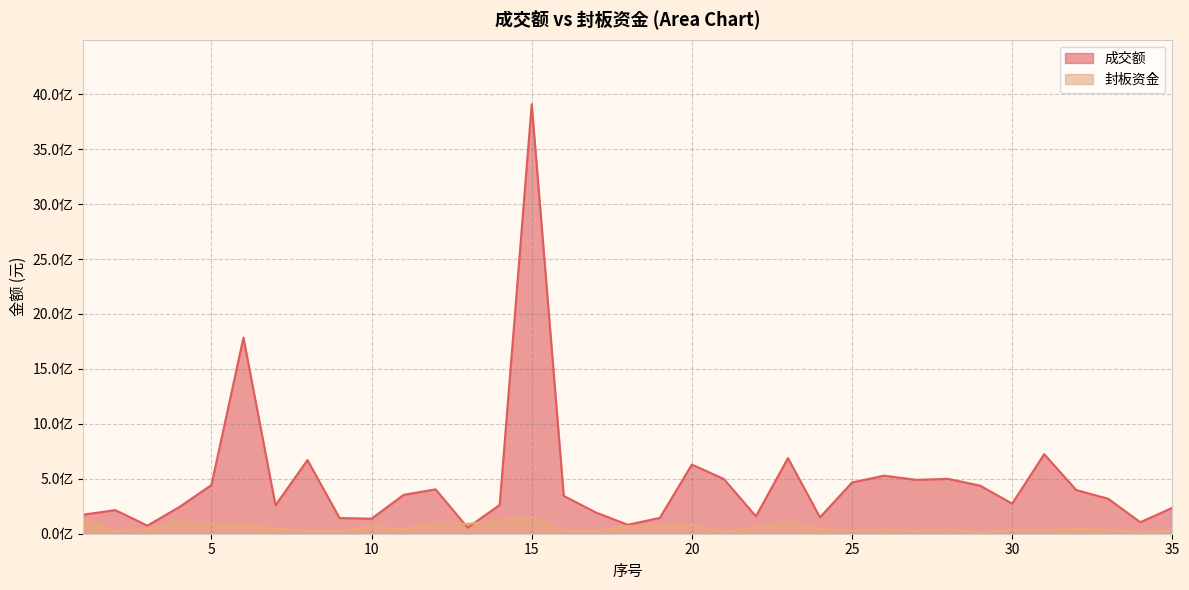

Where is 封板资金 nearest to the value 80090875?

6